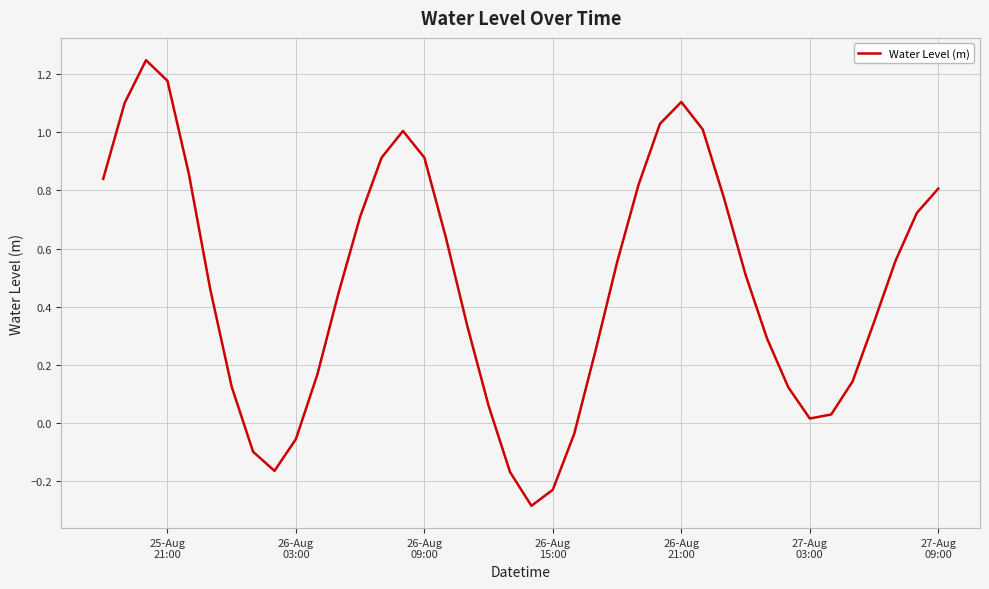

What is the difference between the maximum and minimum values?

1.5